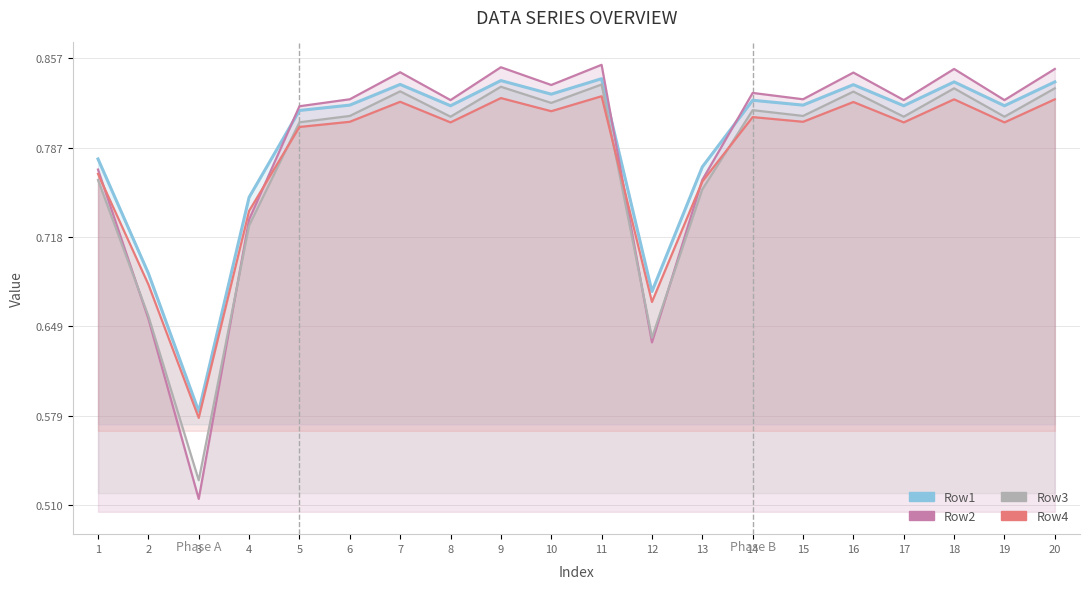

True or false: Row1 and Row4 intersect in this chart.

False